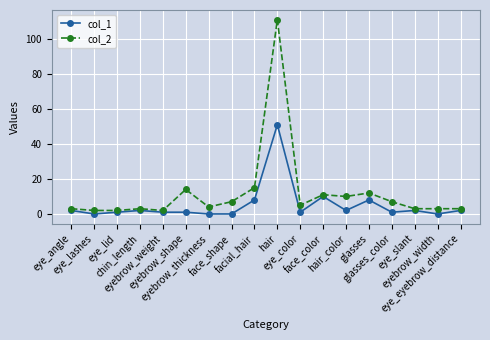

True or false: col_1 has more than 0 points higher than both neighbors.

True